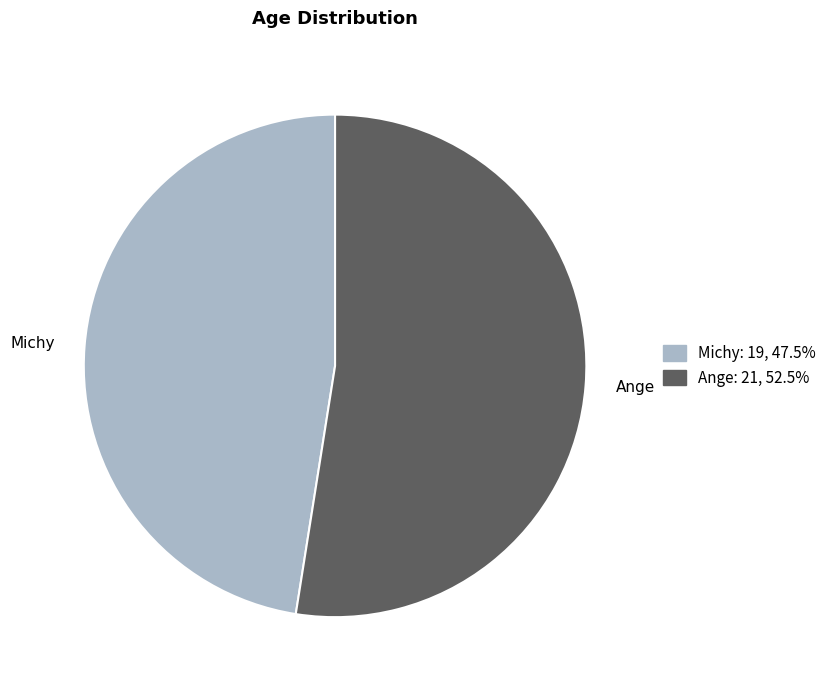

Approximately how many times larger is the value at Ange compared to Michy?

1.1